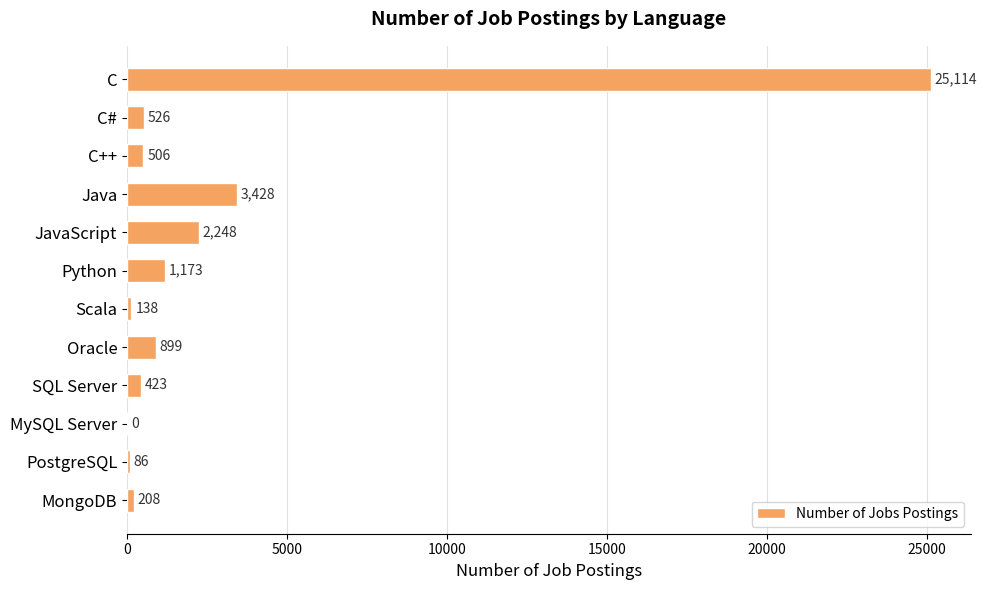

How many distinct data groups are displayed?

1